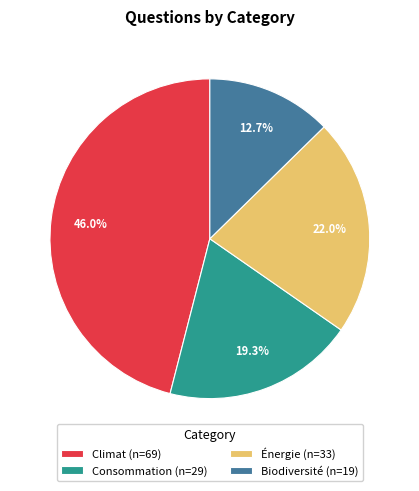

How much of the chart is everything except Énergie (n=33)?

78.0%